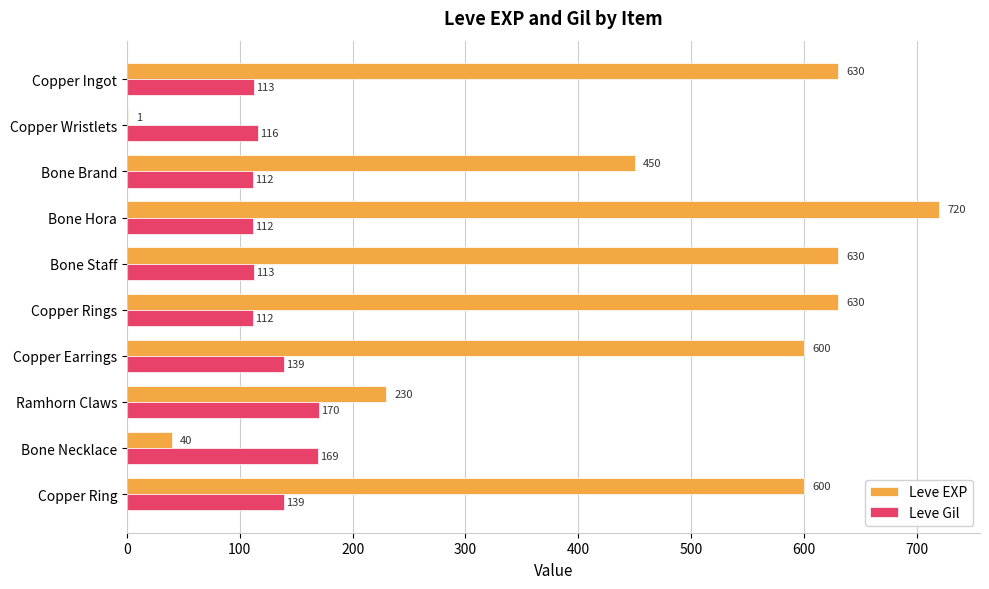

Is it true that Leve Gil equals 113 at Copper Ingot?

True